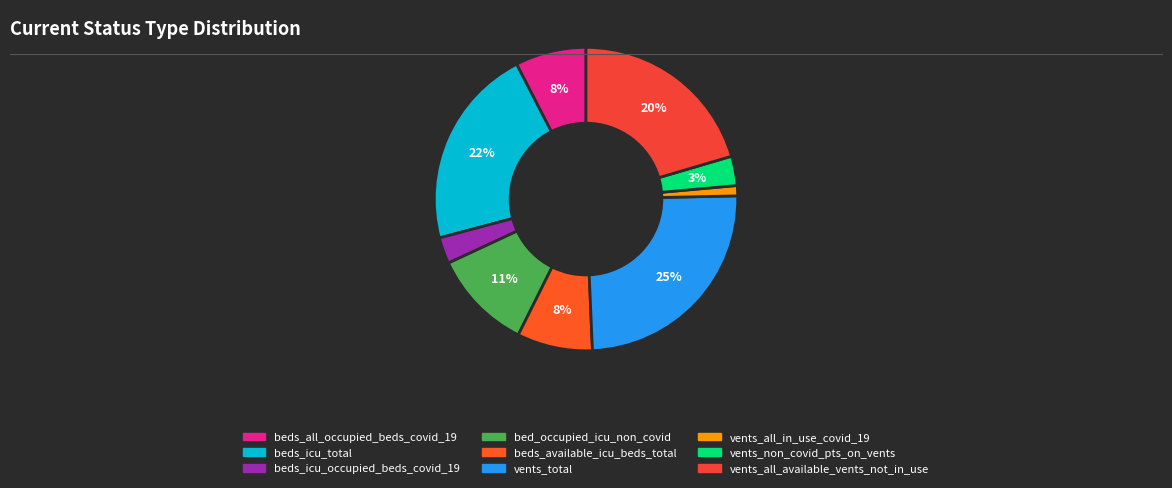

Does any single category account for the majority?

No